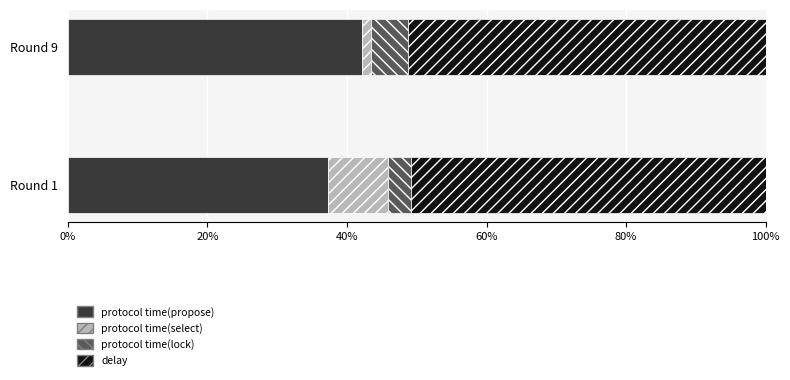

What is the total value across all series at Round 1?

100.0